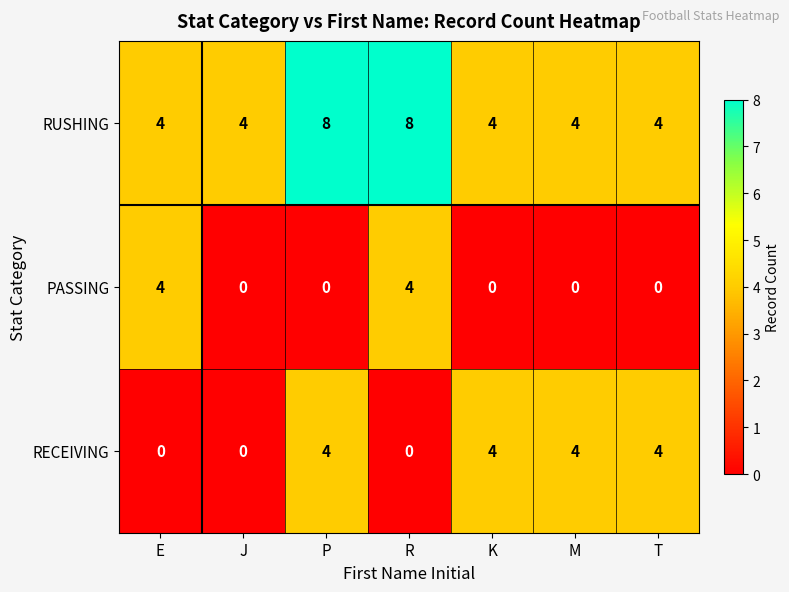

Reading left to right, list all the values displayed in this chart.

RUSHING: E=4	J=4	P=8	R=8	K=4	M=4	T=4
PASSING: E=4	J=0	P=0	R=4	K=0	M=0	T=0
RECEIVING: E=0	J=0	P=4	R=0	K=4	M=4	T=4